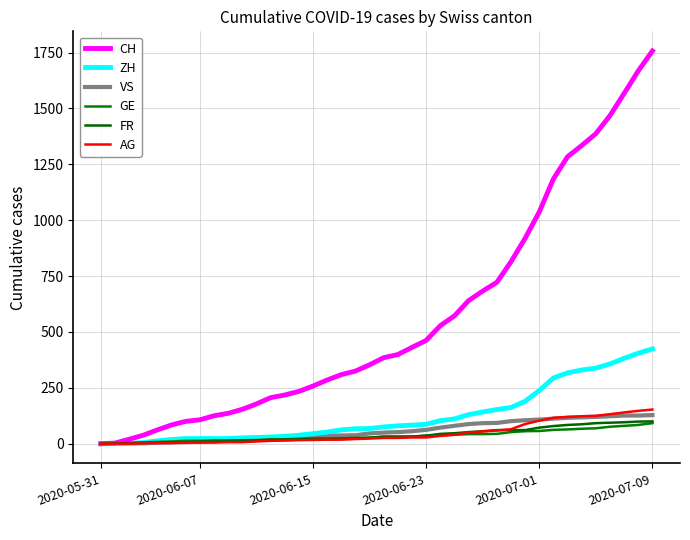

True or false: VS and FR intersect in this chart.

False